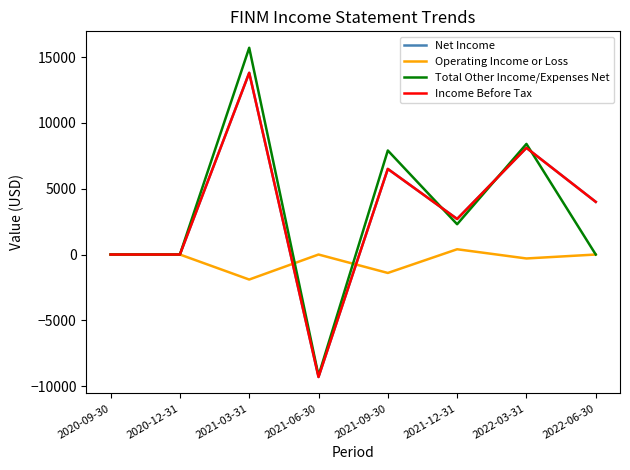

At which label is Operating Income or Loss closest to -750?

2022-03-31